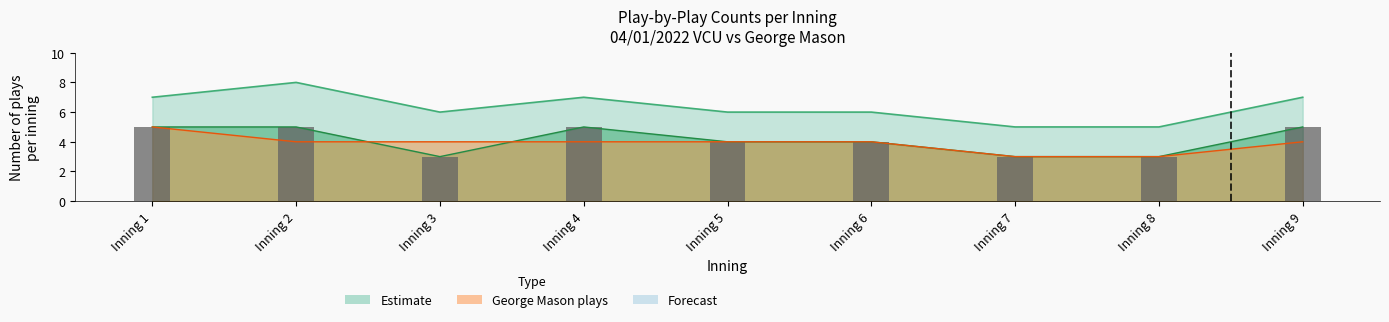

What is the minimum value shown in the chart?

3